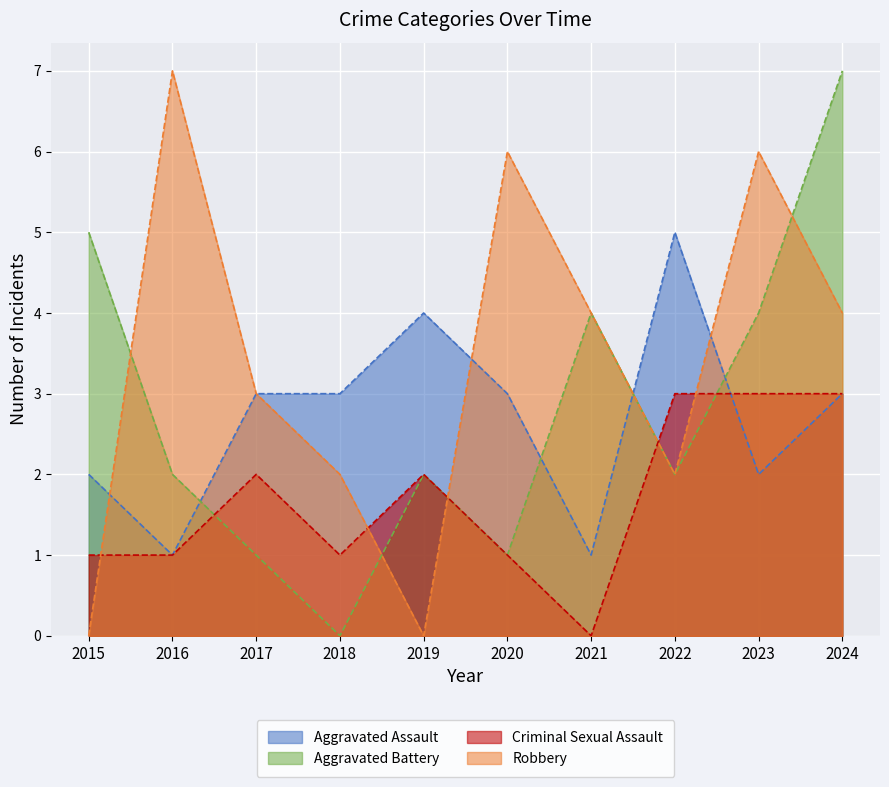

At which category is the sum across all series the highest?

2024